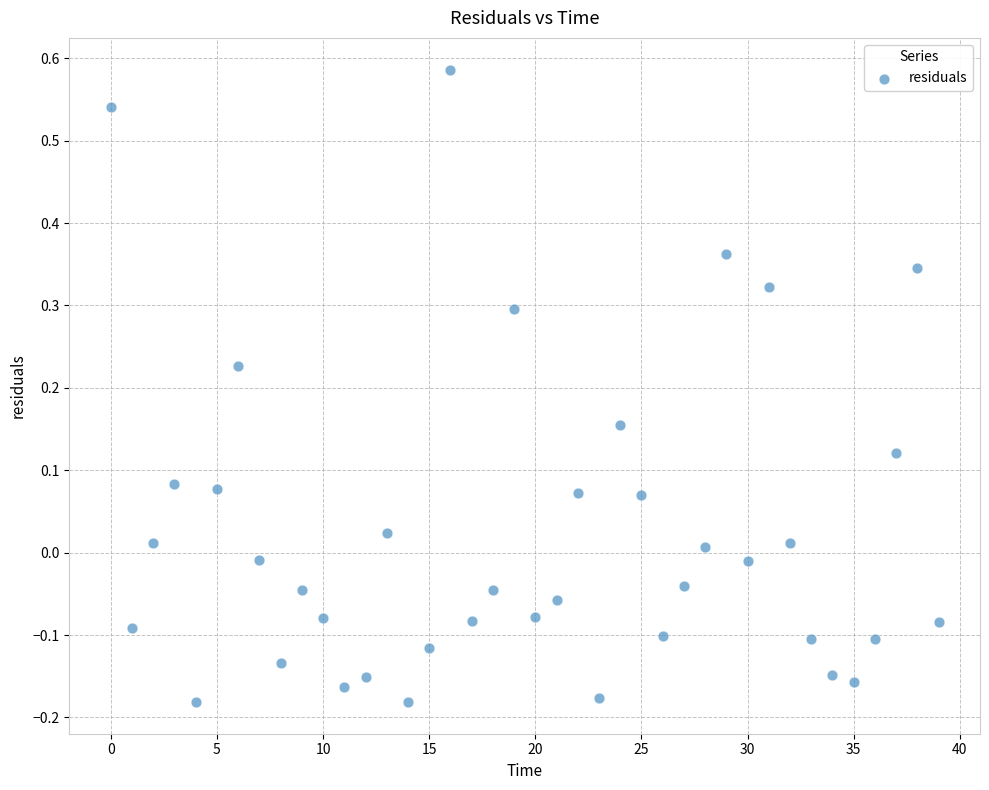

What is the range of Y values (max minus min)?

0.8